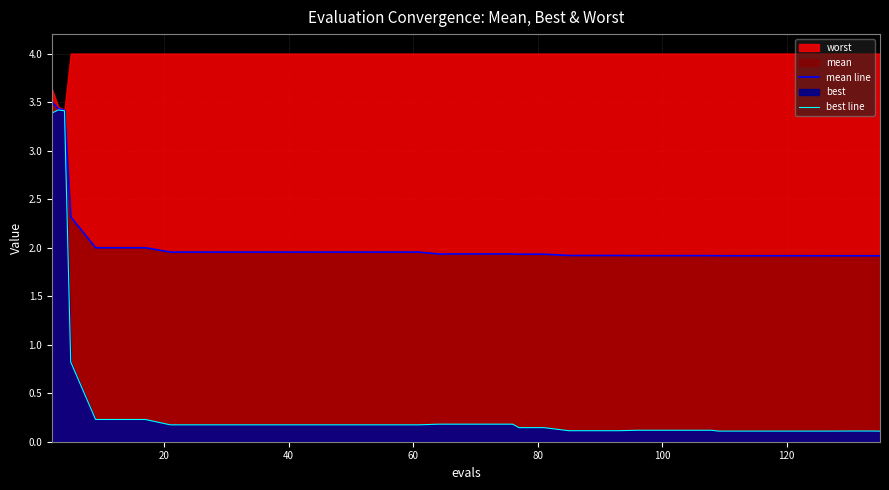

Is the value of mean line at 29 greater than the value of best line at 11?

Yes